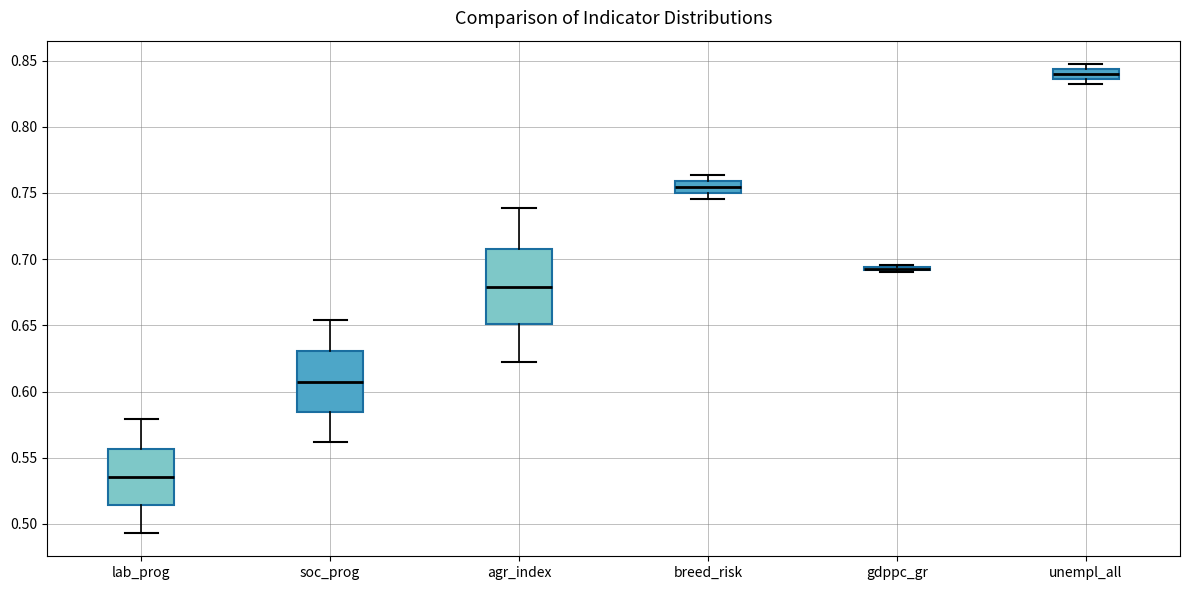

Which box is the tallest, from its lower edge to its upper edge?

agr_index